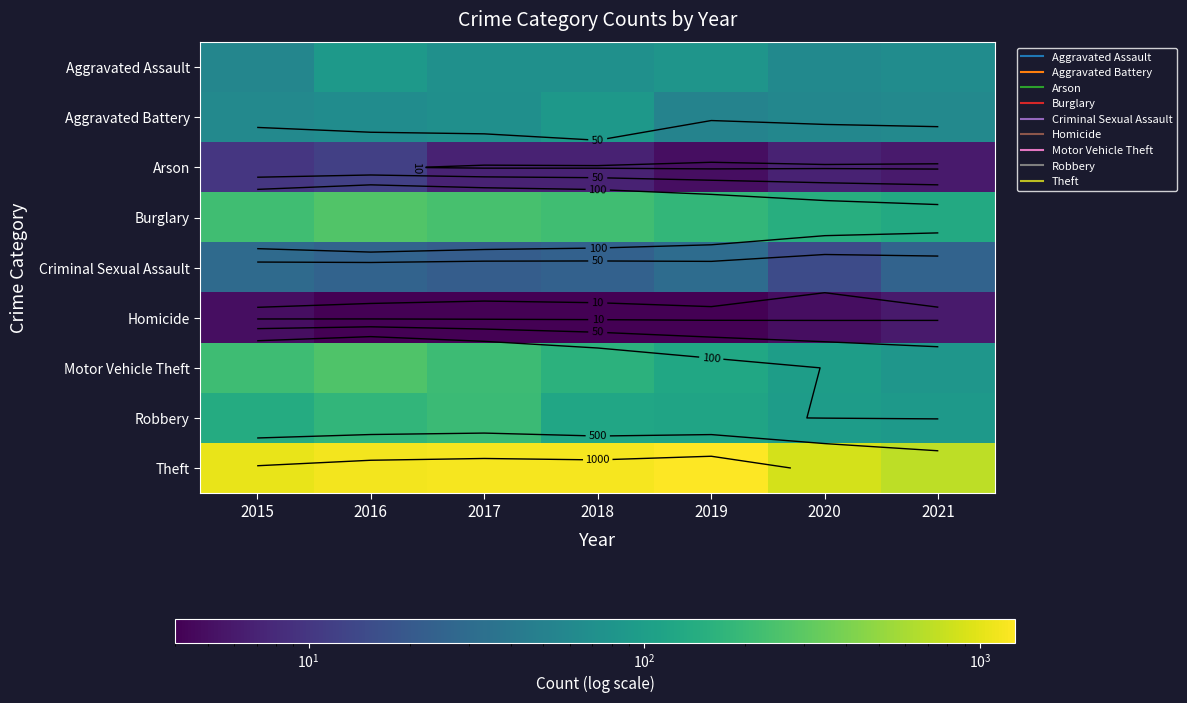

List the series in order of their peak value, highest first.

Theft, Burglary, Motor Vehicle Theft, Robbery, Aggravated Assault, Aggravated Battery, Criminal Sexual Assault, Arson, Homicide